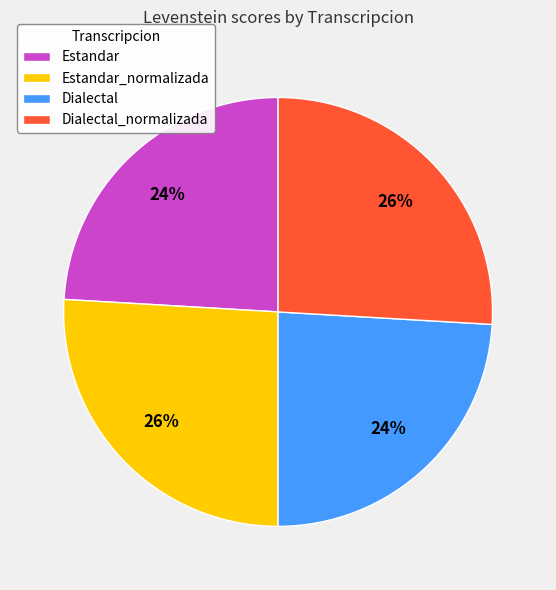

Is there any slice that represents more than half of the pie?

No